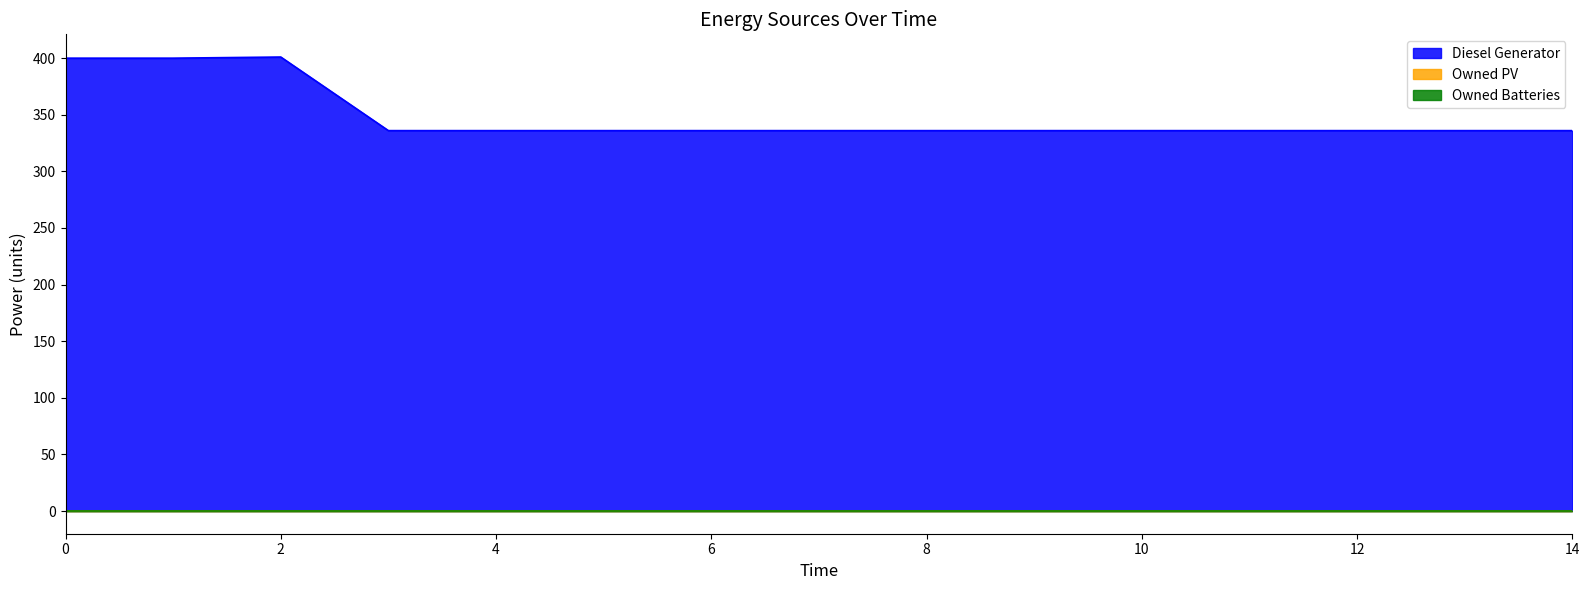

Reading left to right, what are all the values shown in this chart?

Diesel Generator: 400	400	401	336	336	336	336	336	336	336	336	336	336	336	336
Owned PV: 0	0	0	0	0	0	0	0	0	0	0	0	0	0	0
Owned Batteries: 0	0	0	0	0	0	0	0	0	0	0	0	0	0	0